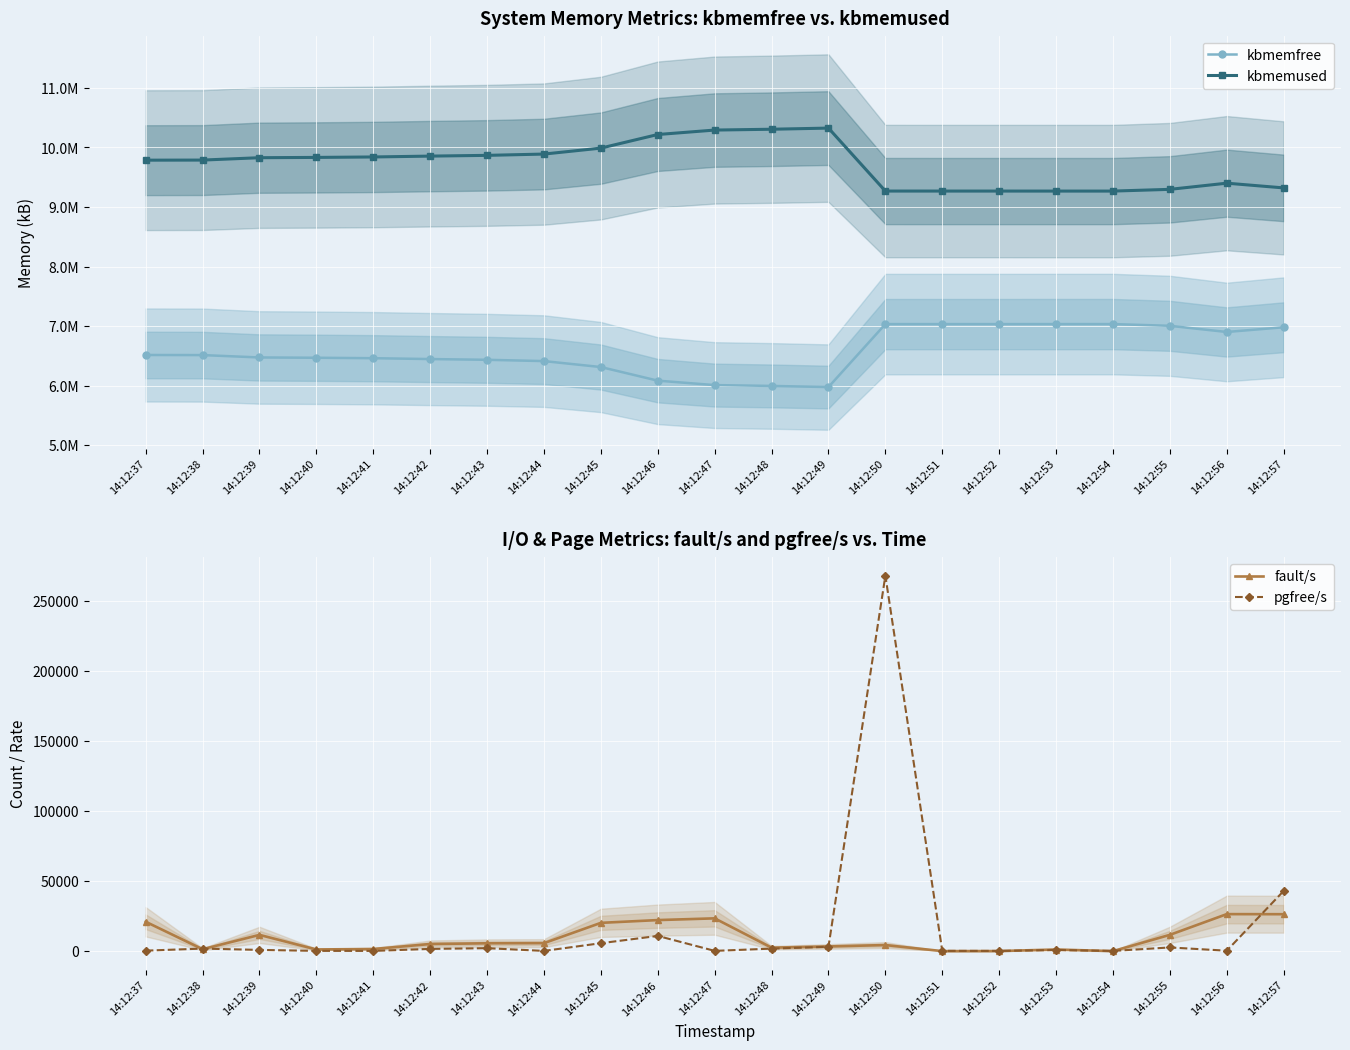

The value of fault/s at 14:12:54 is 2. True or false?

True